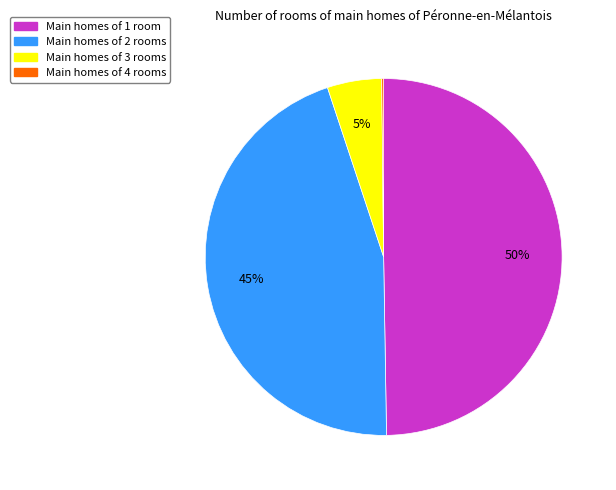

To the nearest percent, what is the average slice percentage?

25%